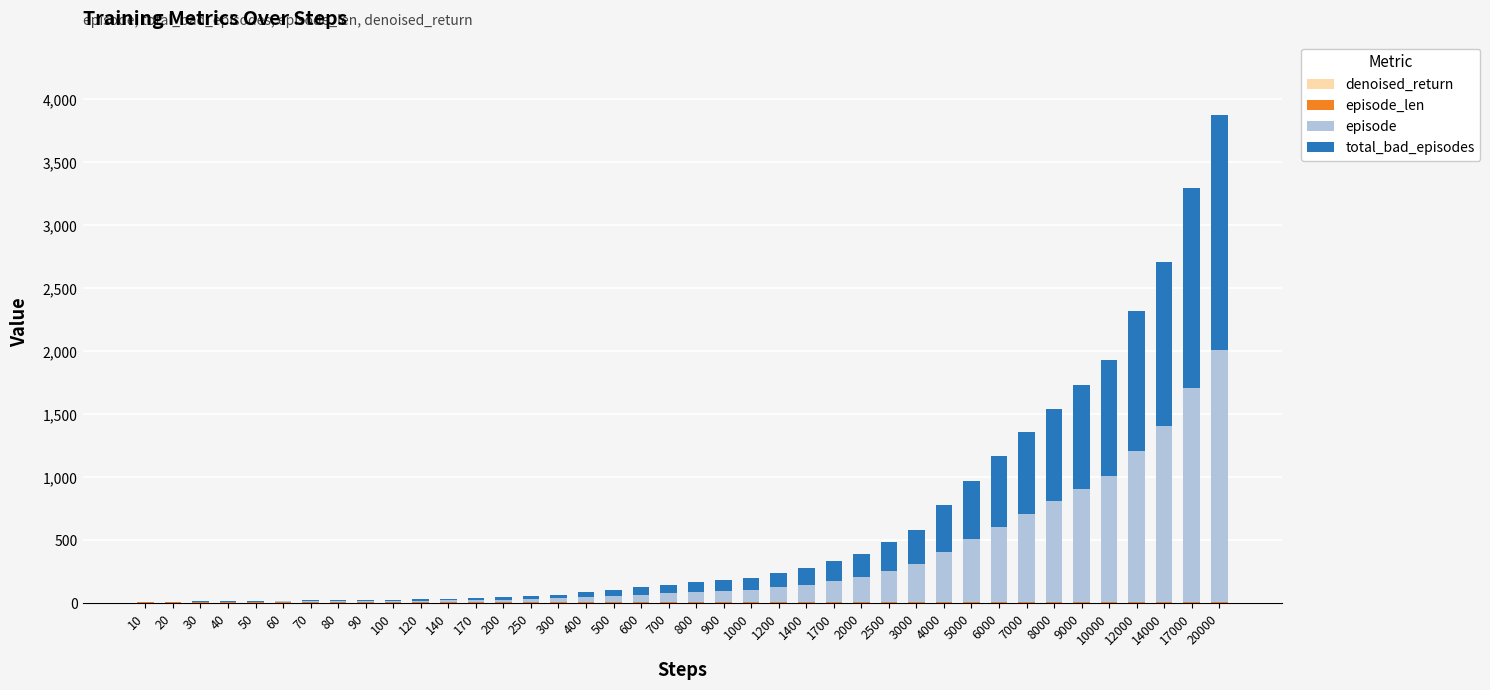

At which category is the sum across all series the highest?

20000